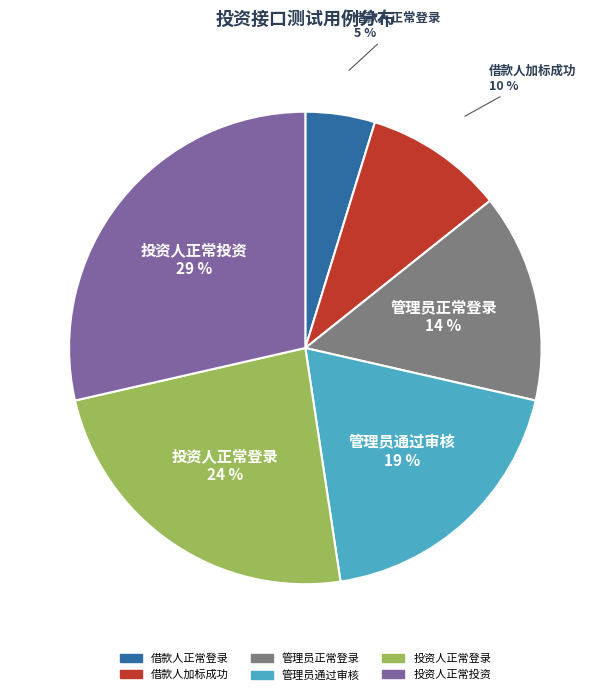

Between 投资人正常投资 and 管理员正常登录, which is larger?

投资人正常投资